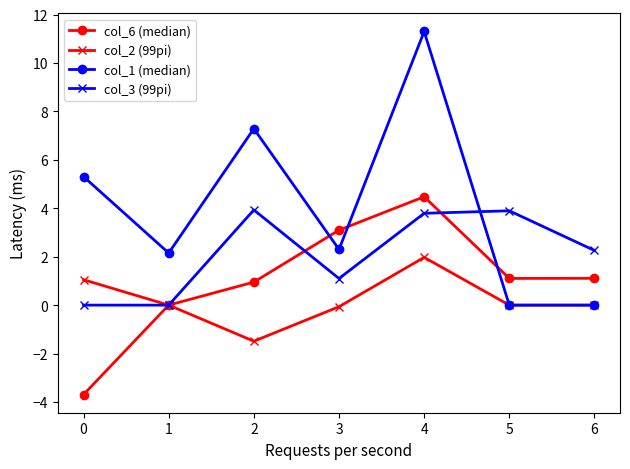

Read the col_1 (median) value at 1.

2.2